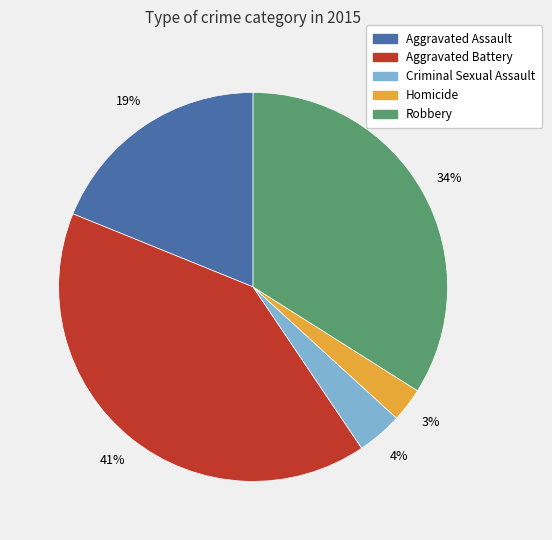

Approximately how many times larger is the value at Criminal Sexual Assault compared to Homicide?

1.3